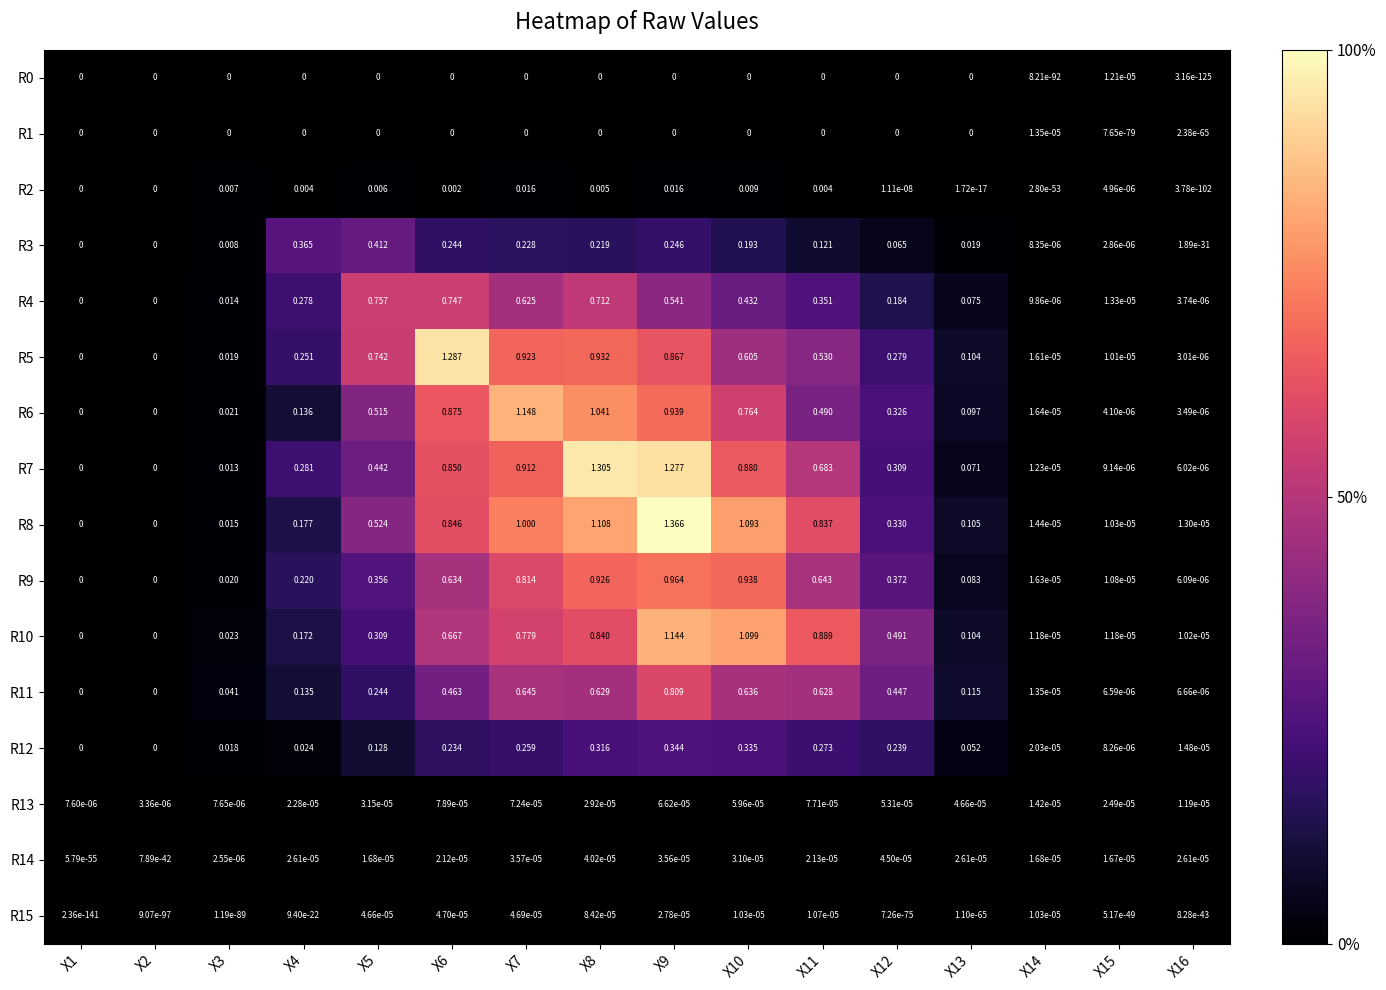

Is the value of R10 at X1 greater than the value of R3 at X11?

No